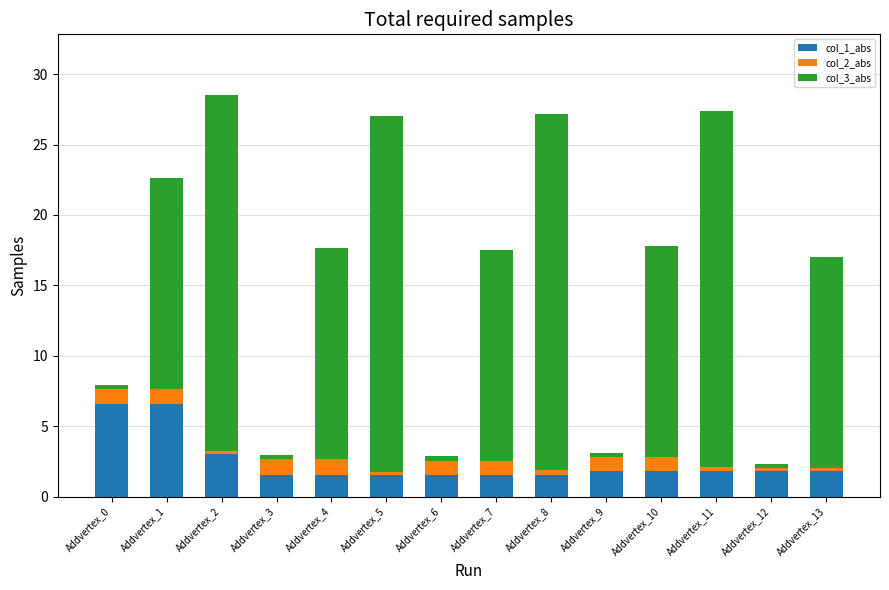

True or false: col_1_abs has a value of 1.8 at Addvertex_10.

True